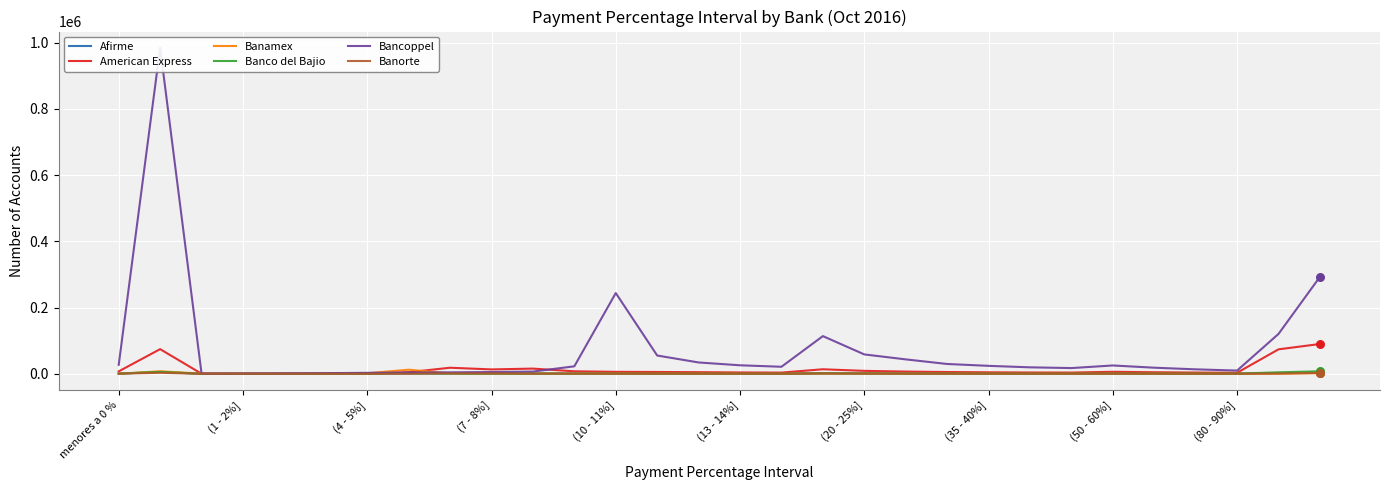

What are all the series names shown in the legend?

Afirme, American Express, Banamex, Banco del Bajio, Bancoppel, Banorte